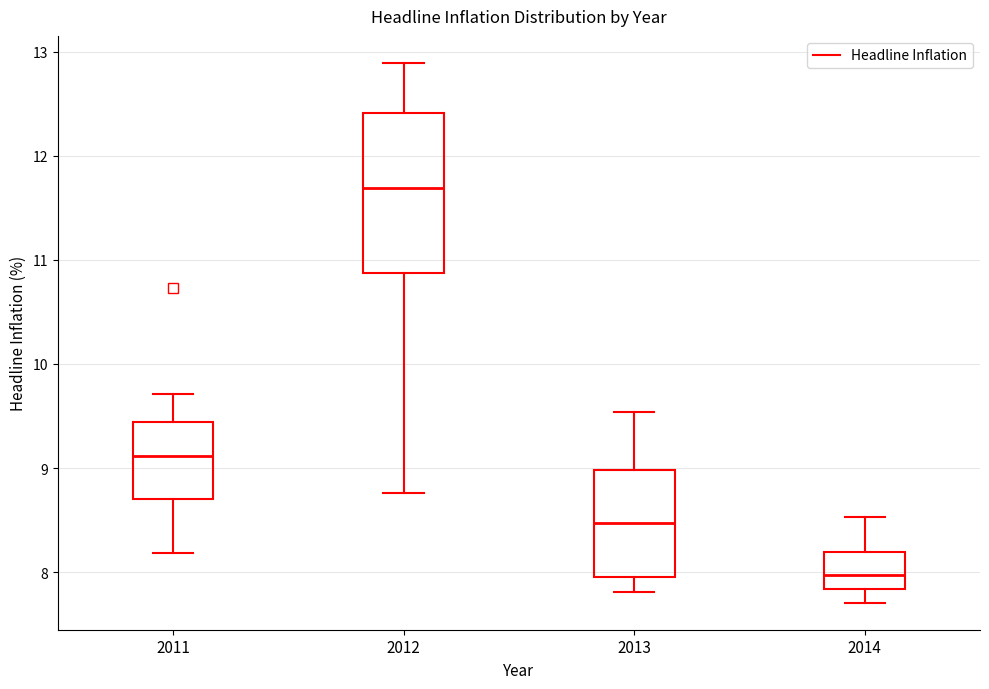

Where is the lower edge of the box at x = 2013 on the y-axis? The values are not printed on the chart, so give them approximately, as read against the axis.

8.0